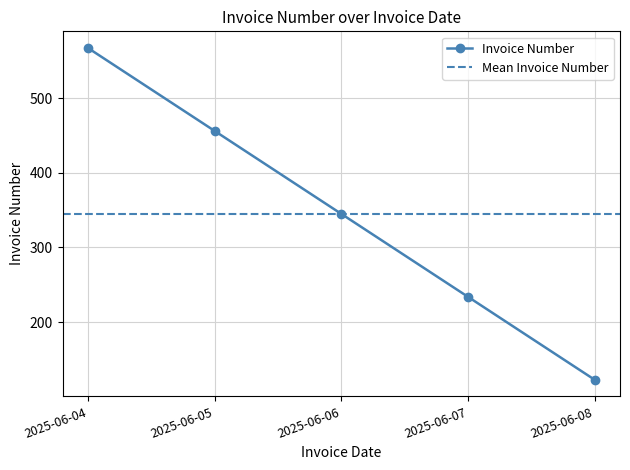

Does the chart have visible grid lines?

Yes